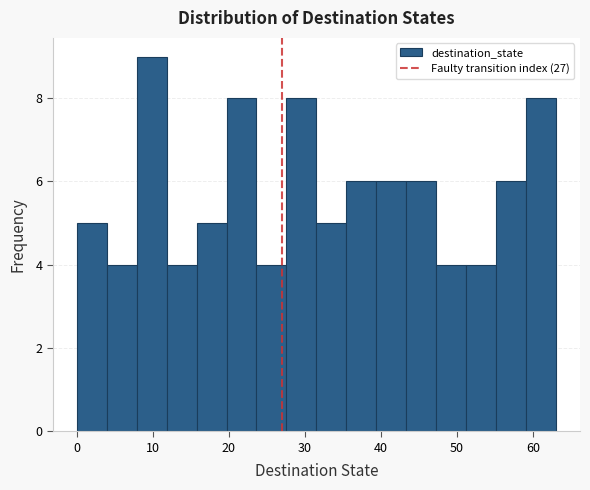

Around what value on the x-axis is the tallest bar? Give the approximate position of its centre, as read against the axis.

10